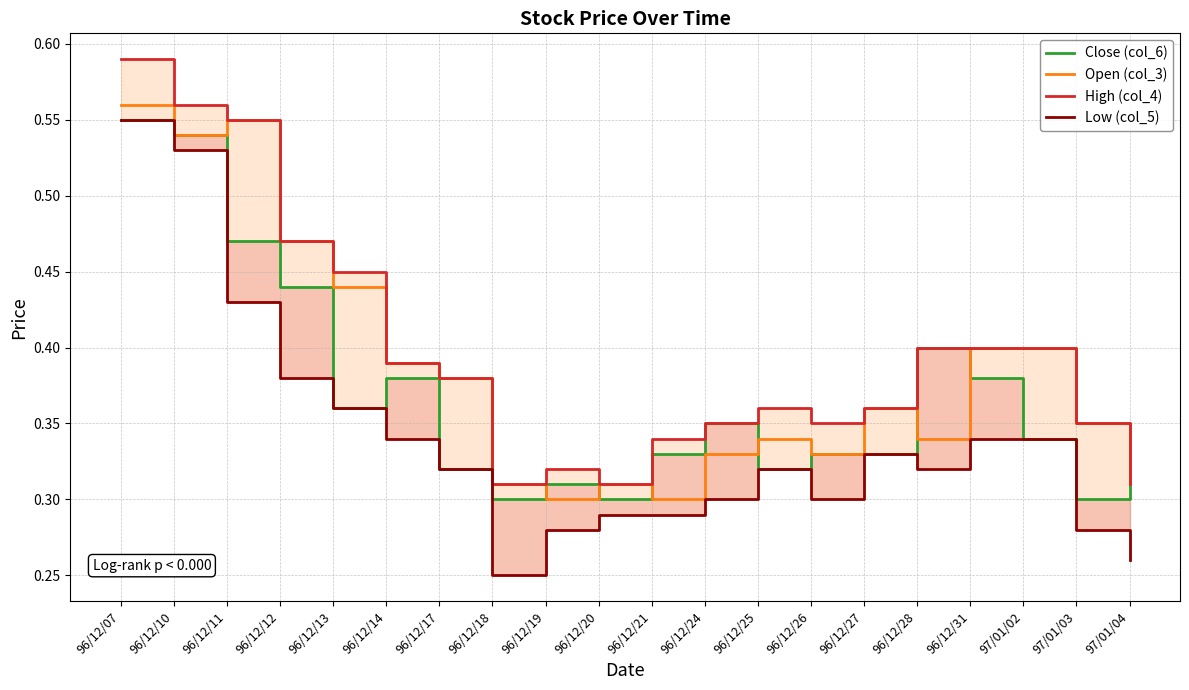

Reading left to right, what are all the values shown in this chart?

Close (col_6): 96/12/07=0.6	96/12/10=0.5	96/12/11=0.5	96/12/12=0.4	96/12/13=0.4	96/12/14=0.4	96/12/17=0.3	96/12/18=0.3	96/12/19=0.3	96/12/20=0.3	96/12/21=0.3	96/12/24=0.3	96/12/25=0.3	96/12/26=0.3	96/12/27=0.3	96/12/28=0.4	96/12/31=0.4	97/01/02=0.3	97/01/03=0.3	97/01/04=0.3
Open (col_3): 96/12/07=0.6	96/12/10=0.5	96/12/11=0.6	96/12/12=0.5	96/12/13=0.4	96/12/14=0.4	96/12/17=0.4	96/12/18=0.3	96/12/19=0.3	96/12/20=0.3	96/12/21=0.3	96/12/24=0.3	96/12/25=0.3	96/12/26=0.3	96/12/27=0.4	96/12/28=0.3	96/12/31=0.4	97/01/02=0.4	97/01/03=0.3	97/01/04=0.3
High (col_4): 96/12/07=0.6	96/12/10=0.6	96/12/11=0.6	96/12/12=0.5	96/12/13=0.5	96/12/14=0.4	96/12/17=0.4	96/12/18=0.3	96/12/19=0.3	96/12/20=0.3	96/12/21=0.3	96/12/24=0.3	96/12/25=0.4	96/12/26=0.3	96/12/27=0.4	96/12/28=0.4	96/12/31=0.4	97/01/02=0.4	97/01/03=0.3	97/01/04=0.3
Low (col_5): 96/12/07=0.6	96/12/10=0.5	96/12/11=0.4	96/12/12=0.4	96/12/13=0.4	96/12/14=0.3	96/12/17=0.3	96/12/18=0.2	96/12/19=0.3	96/12/20=0.3	96/12/21=0.3	96/12/24=0.3	96/12/25=0.3	96/12/26=0.3	96/12/27=0.3	96/12/28=0.3	96/12/31=0.3	97/01/02=0.3	97/01/03=0.3	97/01/04=0.3